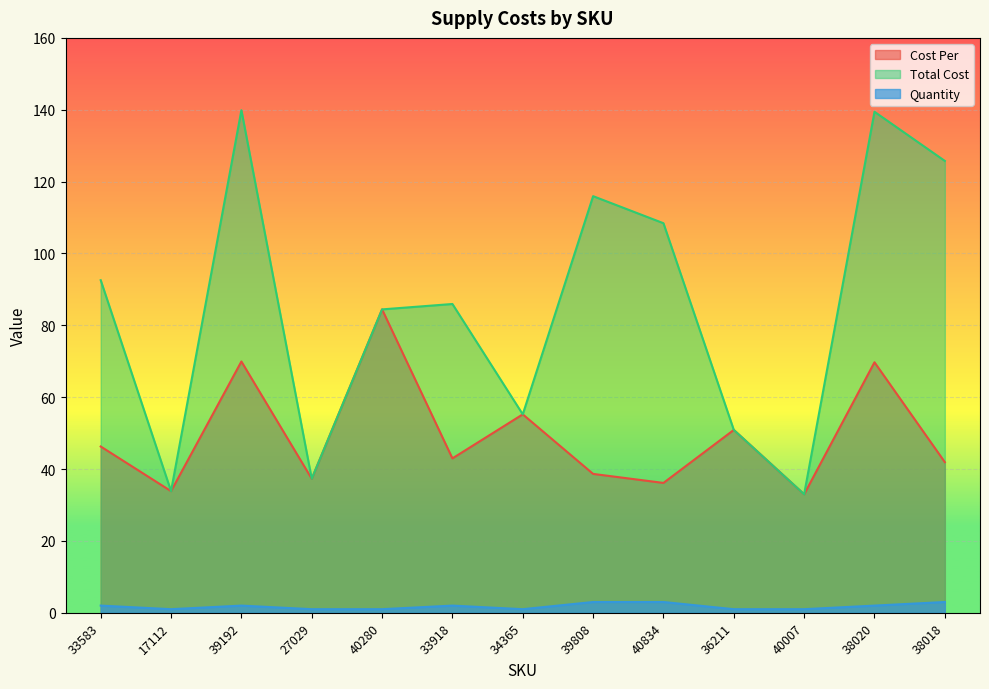

Does the chart display data point markers on the line(s)?

No